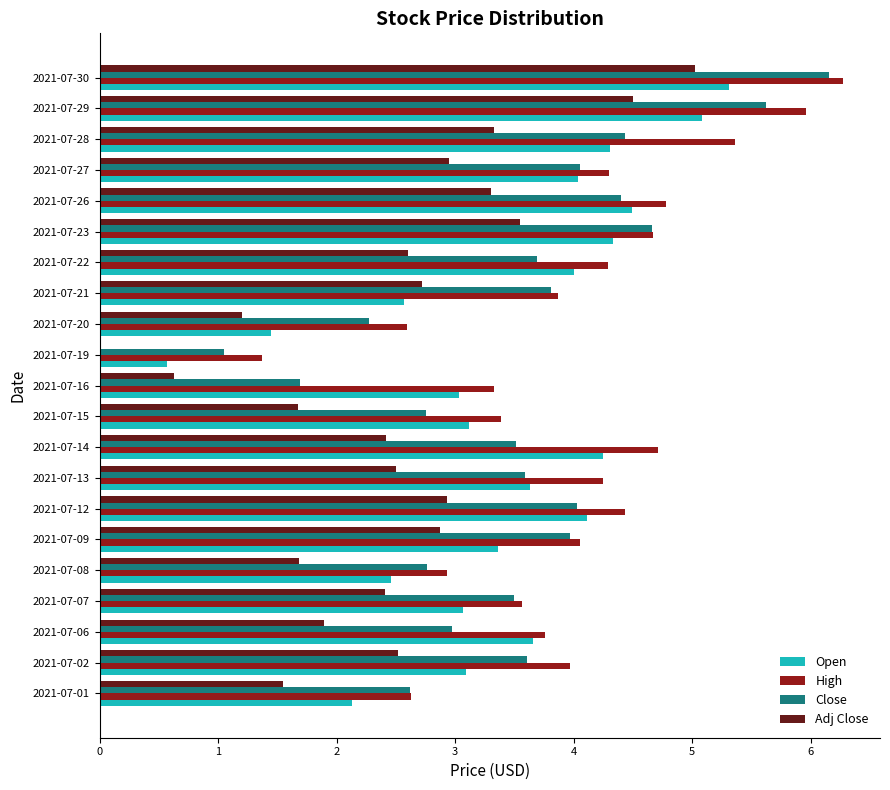

Which category has the highest value in the Open series?

2021-07-30